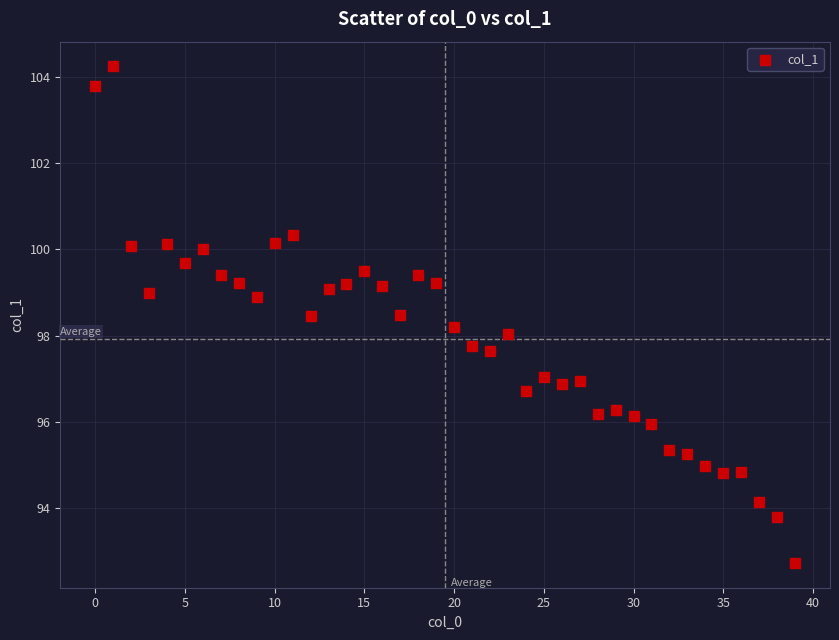

What is the range of Y values (max minus min)?

11.5